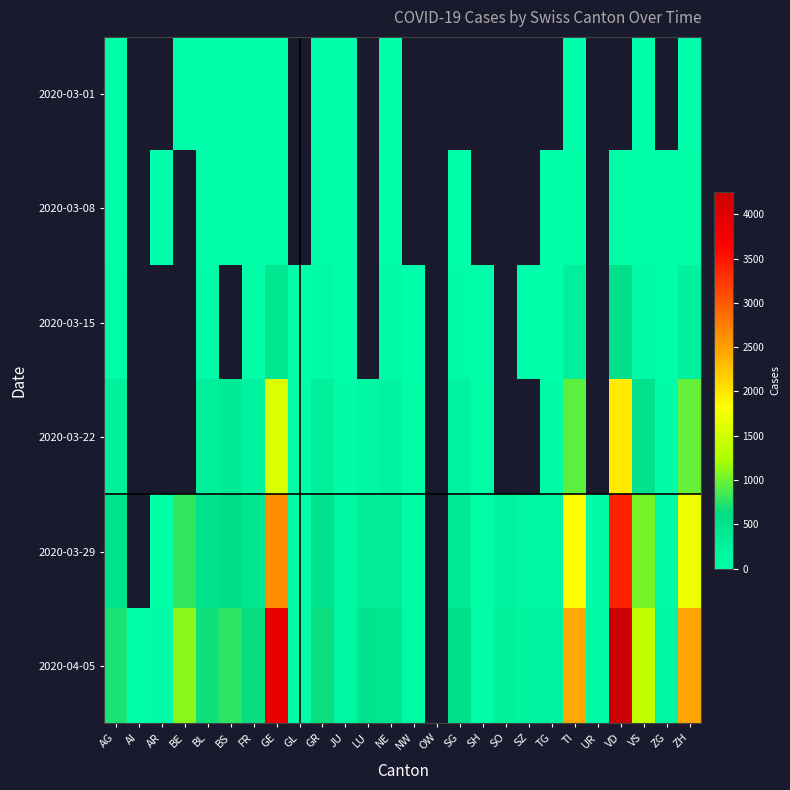

At which label is 2020-03-22 closest to 1003?

ZH